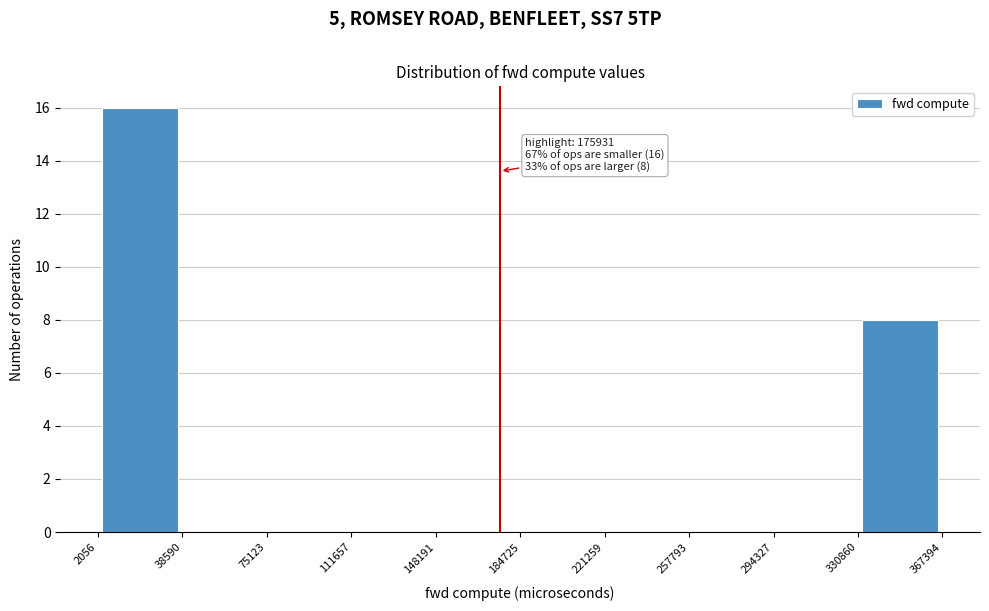

Which range on the x-axis has the tallest bar?

2056 to 38590